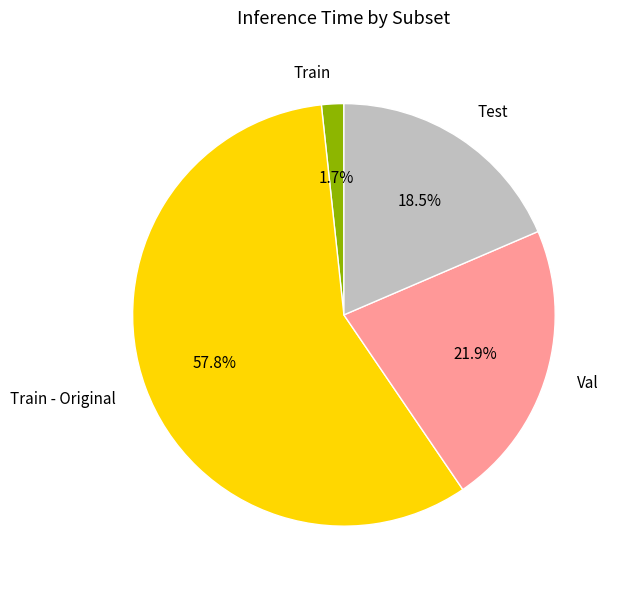

Which slice represents more than half of the pie?

Train - Original